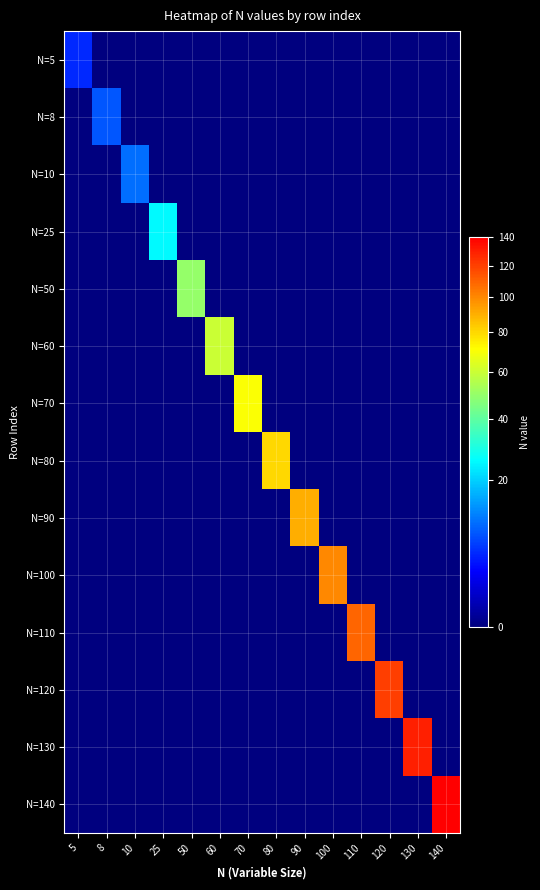

At how many categories does at least one series exceed 89?

6